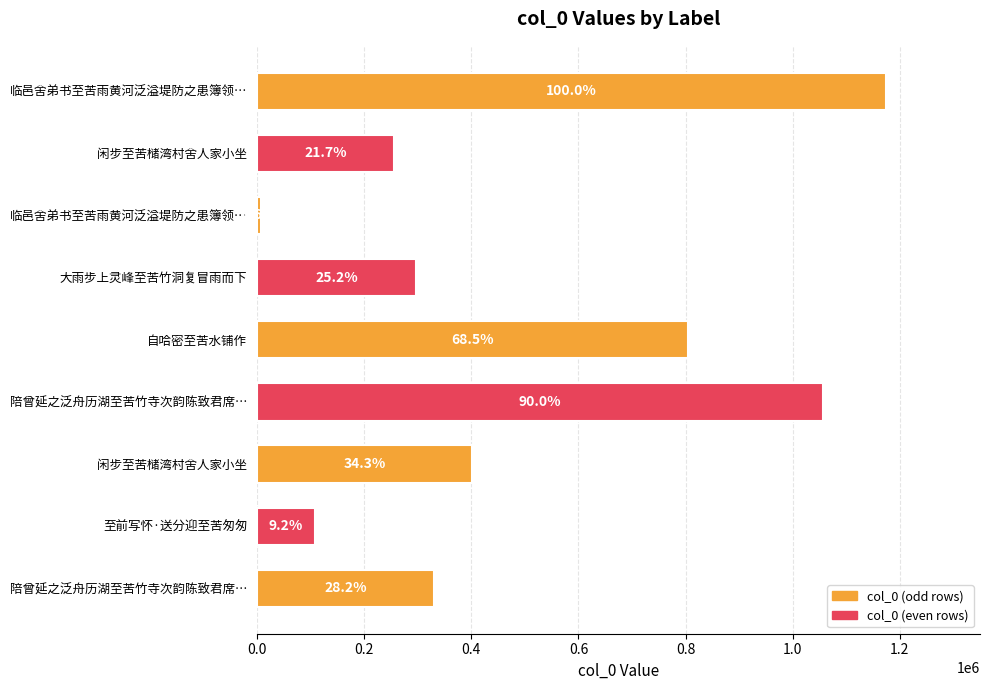

How many bars are there in total?

9